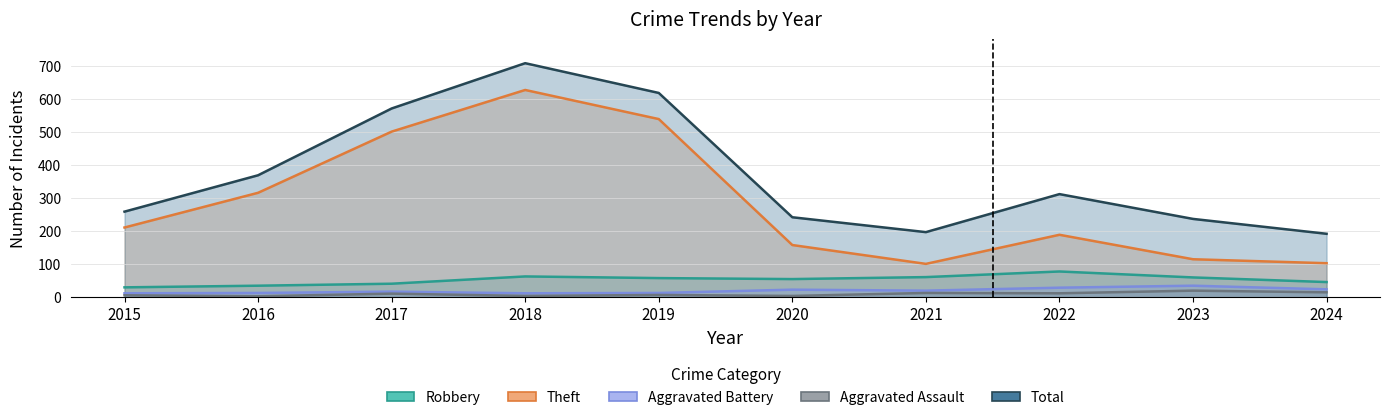

What is the greatest value displayed?

708